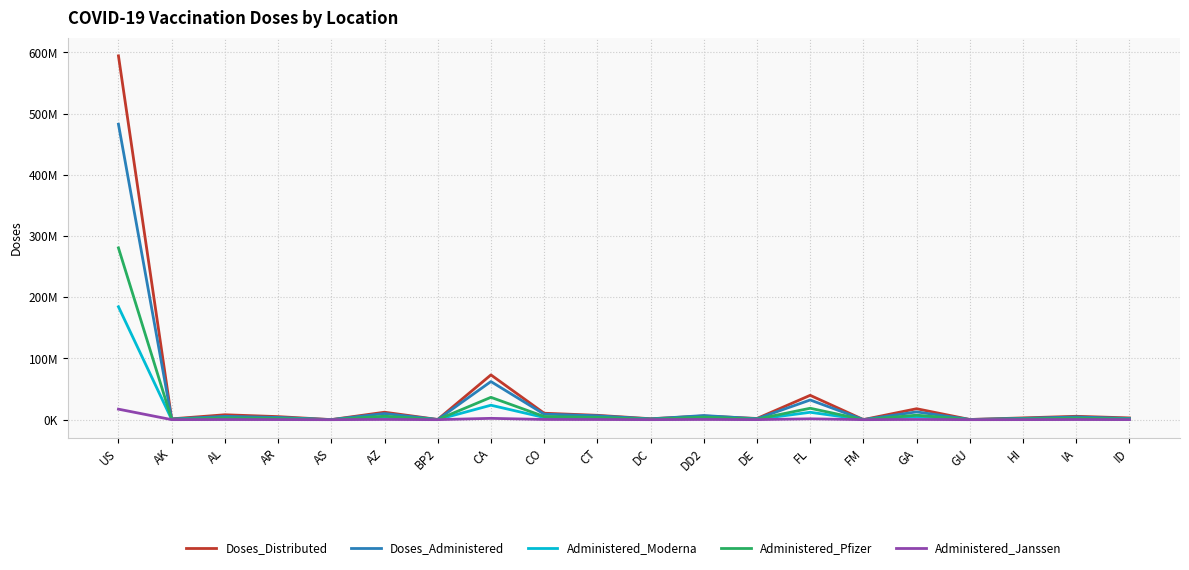

Rank the series by their maximum value, from highest to lowest.

Doses_Distributed, Doses_Administered, Administered_Pfizer, Administered_Moderna, Administered_Janssen